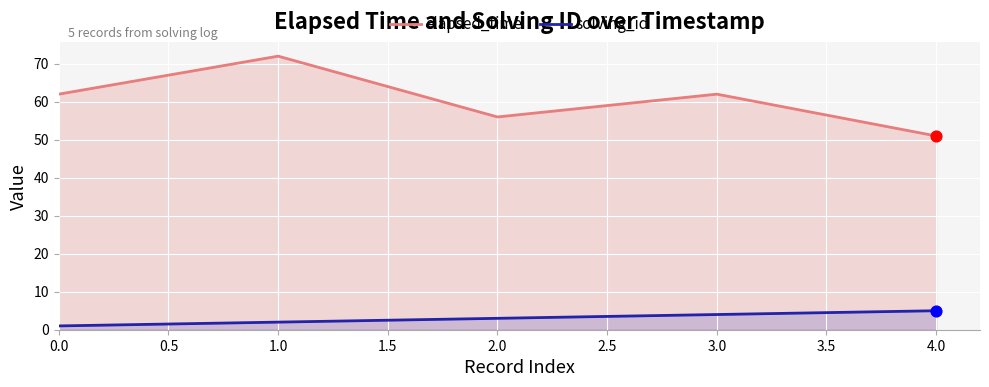

Is the value of solving_id at 2.0 greater than the value of elapsed_time at 1.0?

No